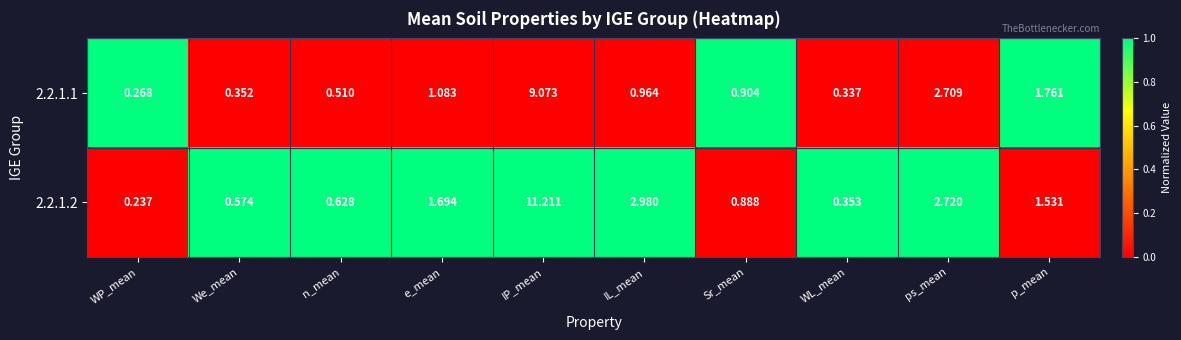

What is the maximum value shown in the chart?

11.2